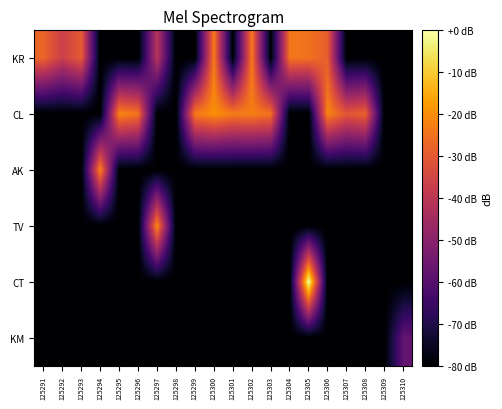

Reading right to left, extract all data points from this chart.

KR: 125310=-80.0	125309=-80.0	125308=-80.0	125307=-80.0	125306=-29.0	125305=-24.9	125304=-24.2	125303=-80.0	125302=-23.5	125301=-80.0	125300=-23.1	125299=-80.0	125298=-80.0	125297=-40.7	125296=-80.0	125295=-80.0	125294=-80.0	125293=-29.7	125292=-36.8	125291=-27.5
CL: 125310=-80.0	125309=-80.0	125308=-28.1	125307=-30.8	125306=-21.4	125305=-80.0	125304=-80.0	125303=-24.9	125302=-22.7	125301=-23.1	125300=-19.4	125299=-23.5	125298=-80.0	125297=-80.0	125296=-24.6	125295=-21.4	125294=-80.0	125293=-80.0	125292=-80.0	125291=-80.0
AK: 125310=-80.0	125309=-80.0	125308=-80.0	125307=-80.0	125306=-80.0	125305=-80.0	125304=-80.0	125303=-80.0	125302=-80.0	125301=-80.0	125300=-80.0	125299=-80.0	125298=-80.0	125297=-80.0	125296=-80.0	125295=-80.0	125294=-21.4	125293=-80.0	125292=-80.0	125291=-80.0
TV: 125310=-80.0	125309=-80.0	125308=-80.0	125307=-80.0	125306=-80.0	125305=-80.0	125304=-80.0	125303=-80.0	125302=-80.0	125301=-80.0	125300=-80.0	125299=-80.0	125298=-80.0	125297=-20.3	125296=-80.0	125295=-80.0	125294=-80.0	125293=-80.0	125292=-80.0	125291=-80.0
CT: 125310=-80.0	125309=-80.0	125308=-80.0	125307=-80.0	125306=-80.0	125305=0.0	125304=-80.0	125303=-80.0	125302=-80.0	125301=-80.0	125300=-80.0	125299=-80.0	125298=-80.0	125297=-80.0	125296=-80.0	125295=-80.0	125294=-80.0	125293=-80.0	125292=-80.0	125291=-80.0
KM: 125310=-57.6	125309=-80.0	125308=-80.0	125307=-80.0	125306=-80.0	125305=-80.0	125304=-80.0	125303=-80.0	125302=-80.0	125301=-80.0	125300=-80.0	125299=-80.0	125298=-80.0	125297=-80.0	125296=-80.0	125295=-80.0	125294=-80.0	125293=-80.0	125292=-80.0	125291=-80.0